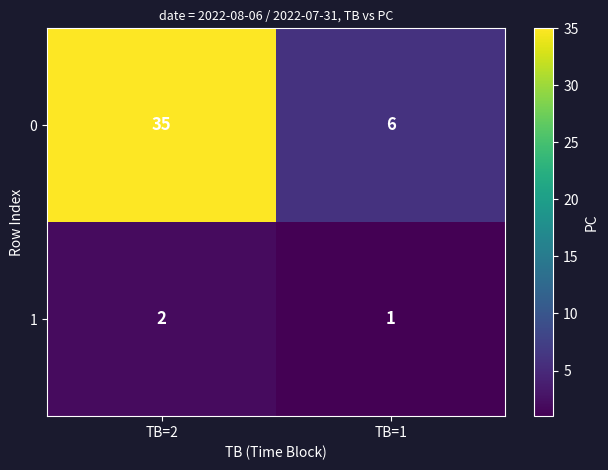

Rank the series at TB=2 from highest to lowest value.

0, 1